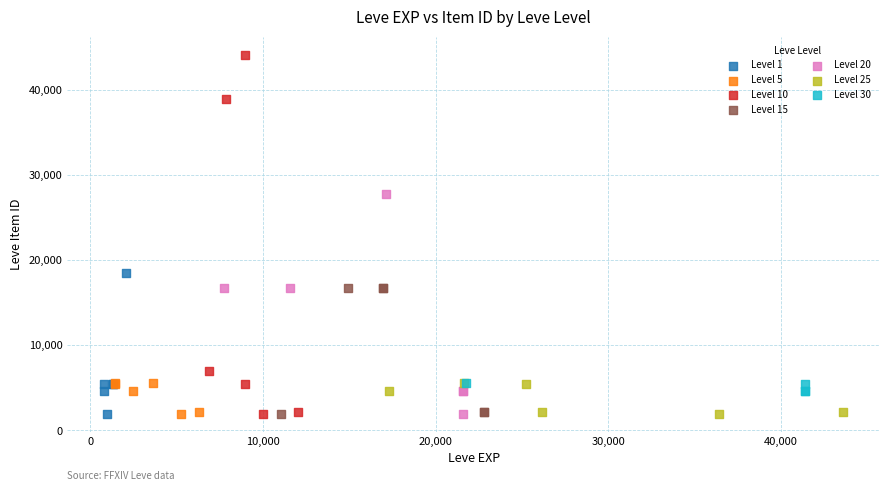

Which series reaches the maximum Y coordinate?

Level 10